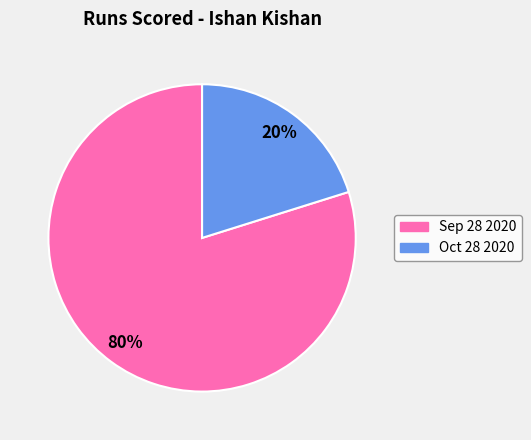

Which slice represents more than half of the pie?

Sep 28 2020